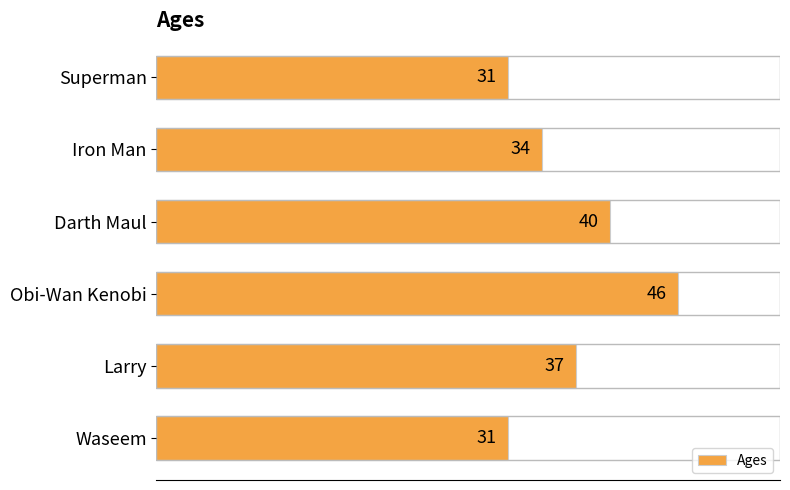

At which category does the chart reach its peak across all series?

Obi-Wan Kenobi